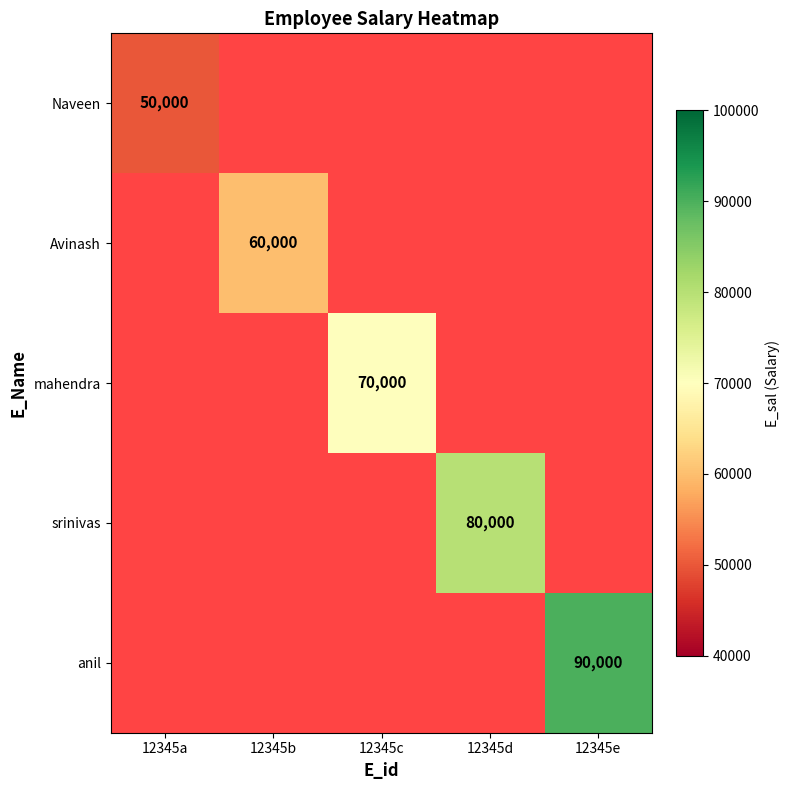

At how many categories does at least one series exceed 87633?

1